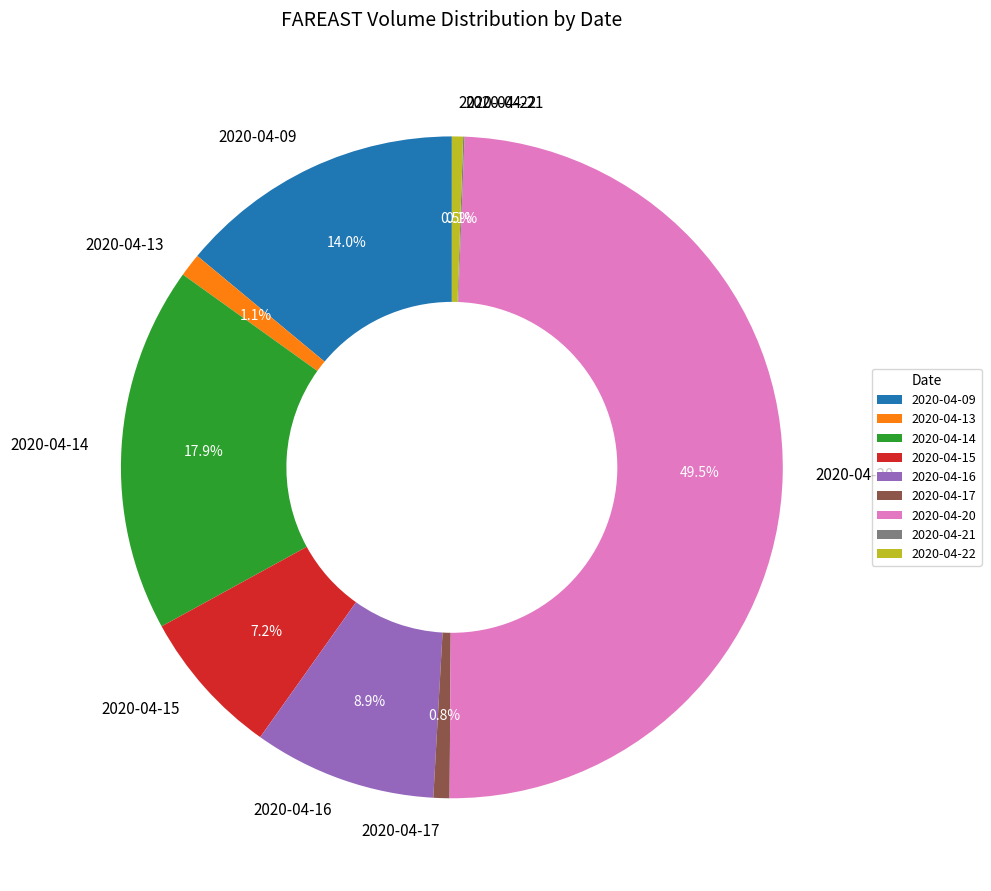

Which slice is the largest?

2020-04-20